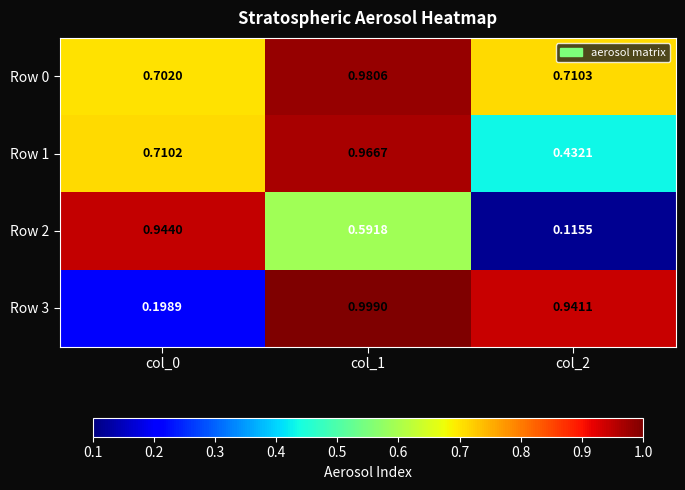

What is the maximum value shown in the chart?

1.0